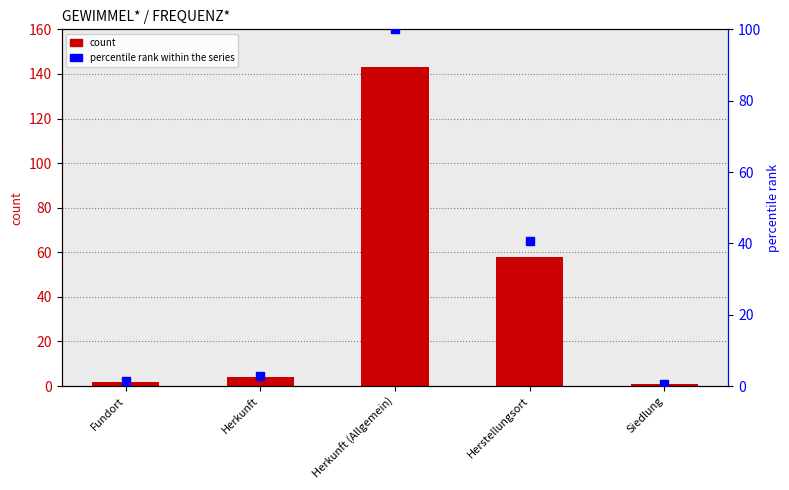

Which series has the largest Y range (max minus min)?

FREQUENZ*